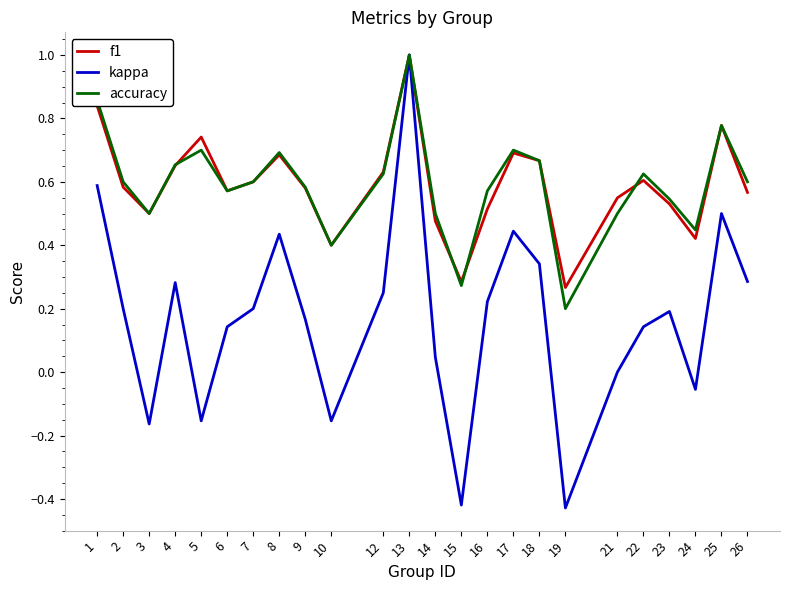

At which category is the sum across all series the highest?

13